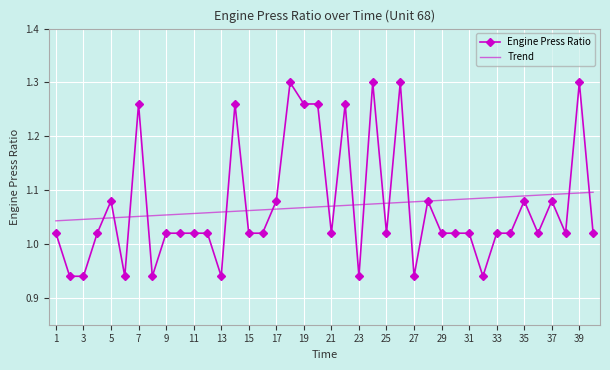

Which series has the largest range (max minus min)?

Engine Press Ratio